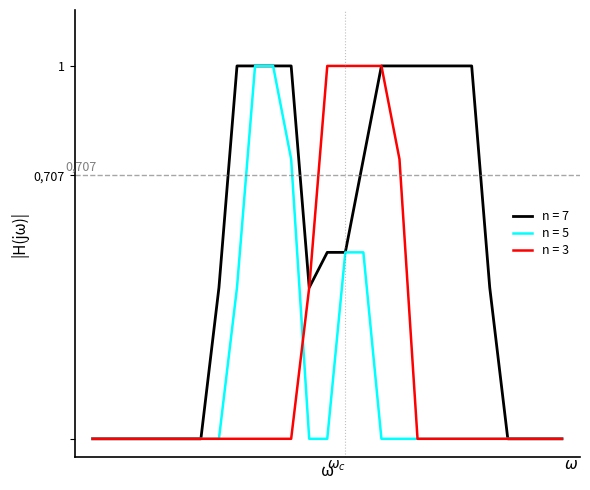

Reading right to left, list all the values displayed in this chart.

col_12: 0.0	0.0	0.0	0.0	0.4	1.0	1.0	1.0	1.0	1.0	1.0	0.8	0.5	0.5	0.4	1.0	1.0	1.0	1.0	0.4	0.0	0.0	0.0	0.0	0.0	0.0	0.0
col_17: 0.0	0.0	0.0	0.0	0.0	0.0	0.0	0.0	0.0	0.0	0.0	0.5	0.5	0.0	0.0	0.8	1.0	1.0	0.4	0.0	0.0	0.0	0.0	0.0	0.0	0.0	0.0
col_7: 0.0	0.0	0.0	0.0	0.0	0.0	0.0	0.0	0.0	0.8	1.0	1.0	1.0	1.0	0.4	0.0	0.0	0.0	0.0	0.0	0.0	0.0	0.0	0.0	0.0	0.0	0.0